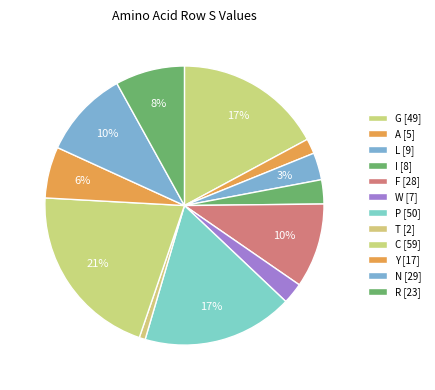

How many slices are in this pie chart?

12